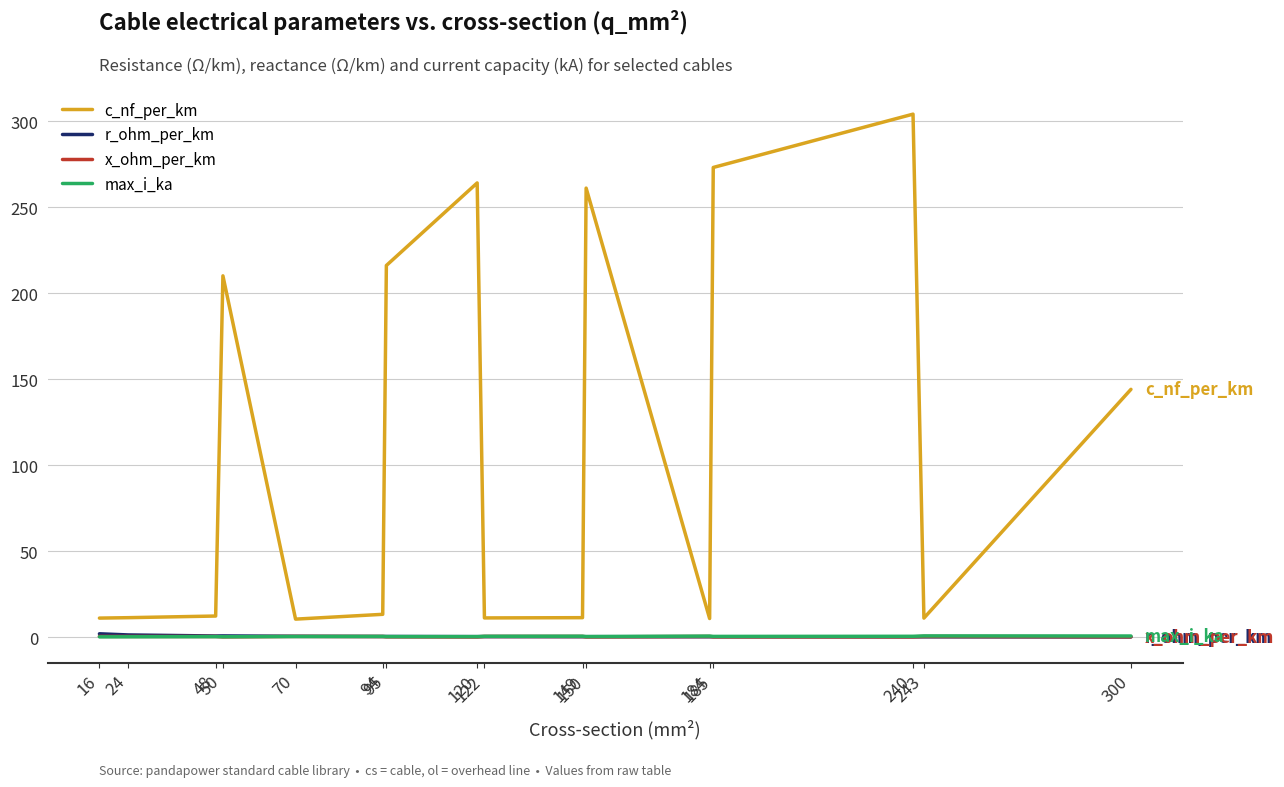

Which series has the largest total across all categories?

c_nf_per_km